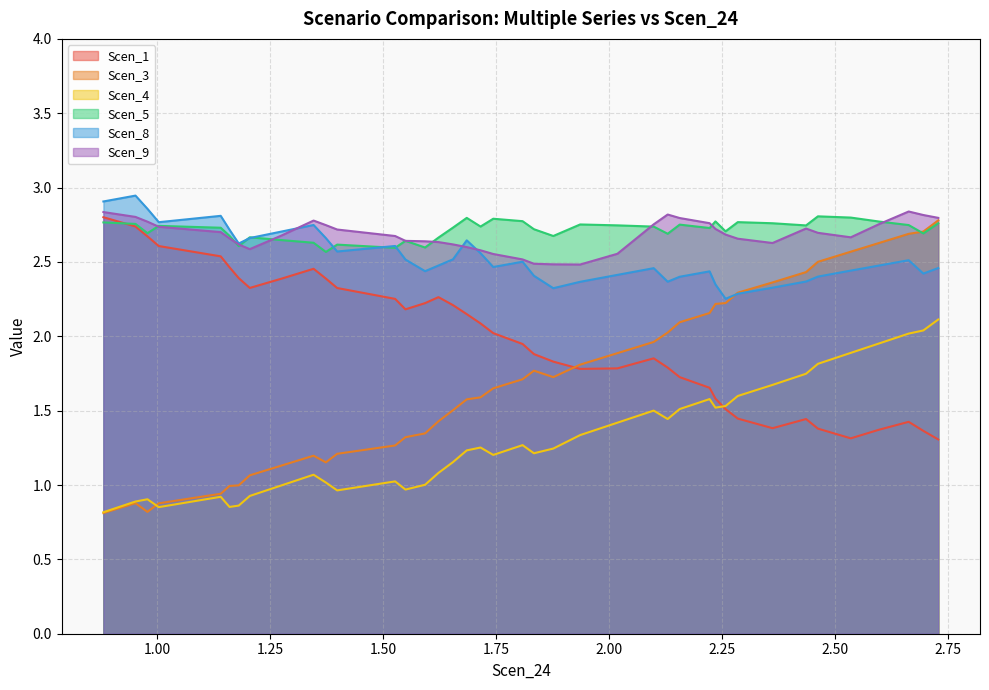

Between which two adjacent categories do Scen_4 and Scen_3 first intersect?

0.9778740311783017 and 1.0028943321192212